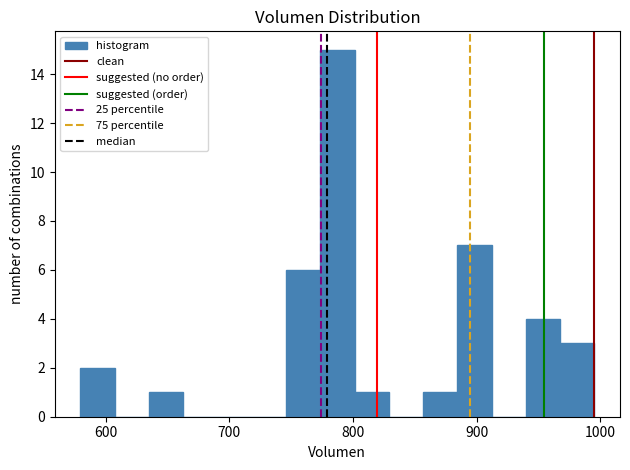

Around what value on the x-axis is the tallest bar? Give the approximate position of its centre, as read against the axis.

790